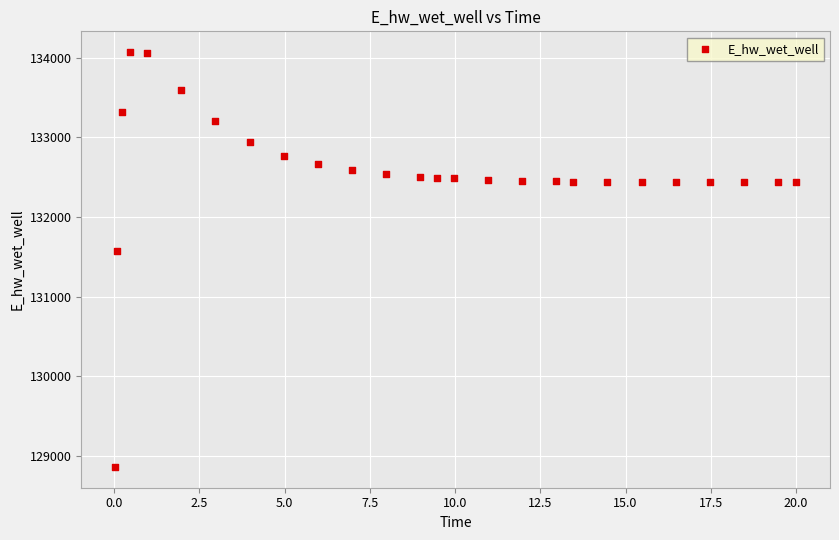

What is the range of Y values (max minus min)?

5207.9